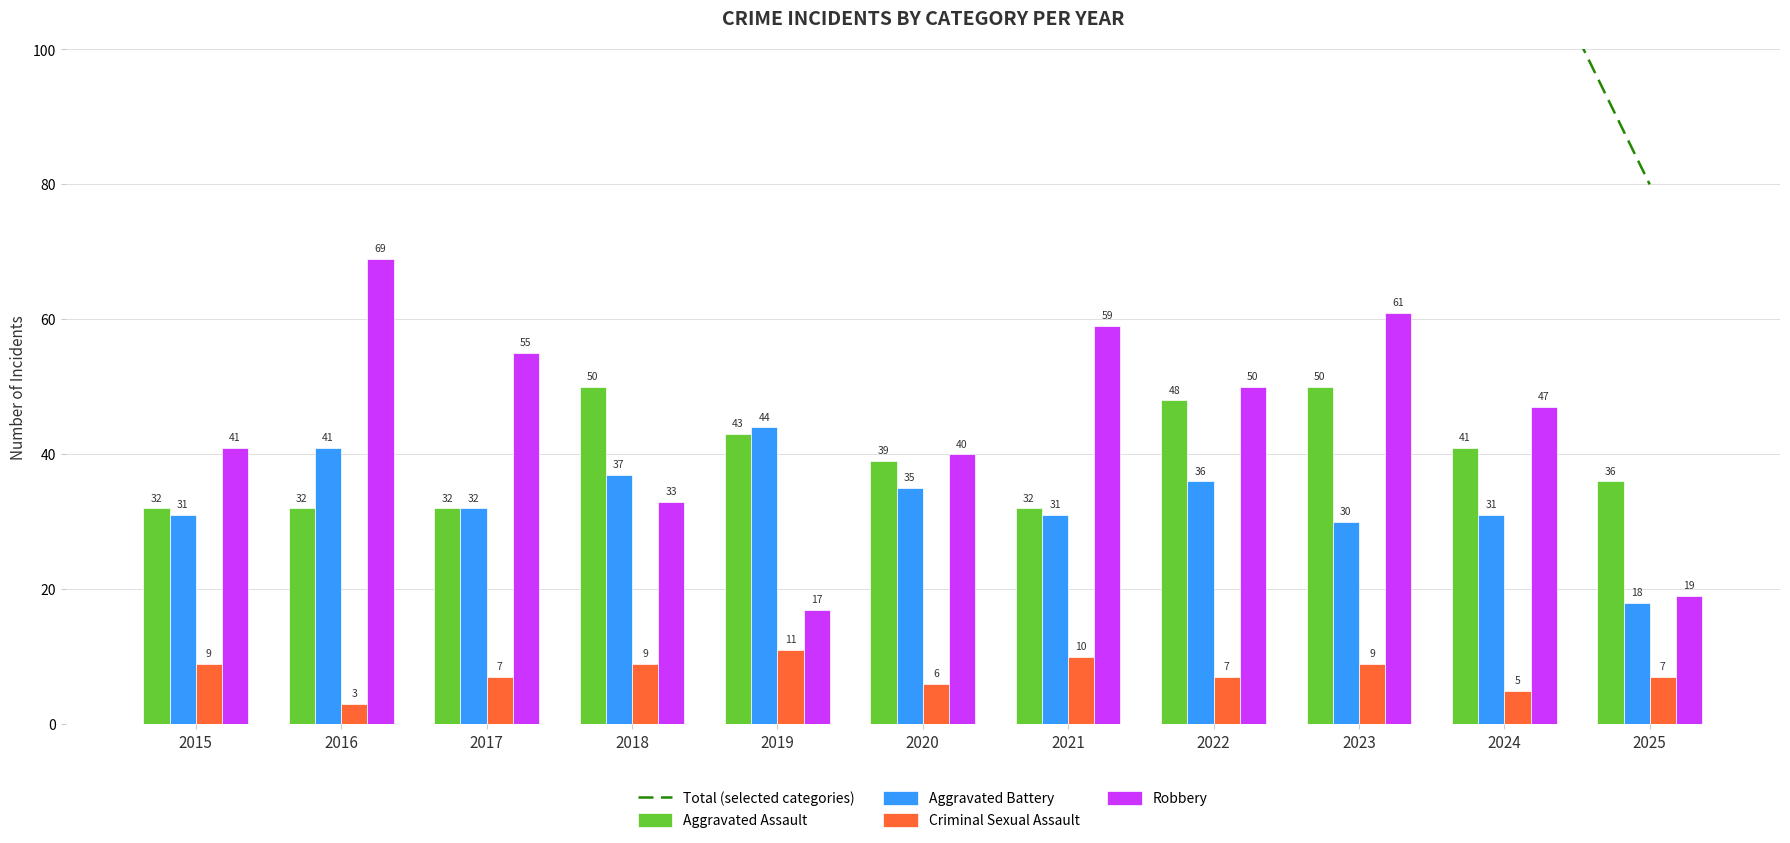

What is the difference between the maximum and second lowest values in the Aggravated Assault series?

18